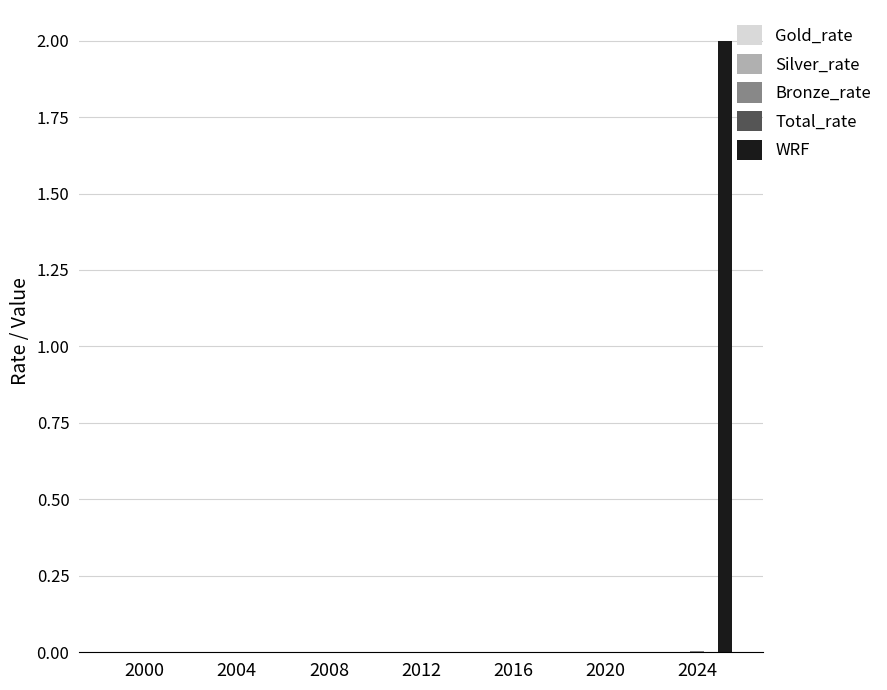

What is the spread (max minus min) of values at 2024?

2.0